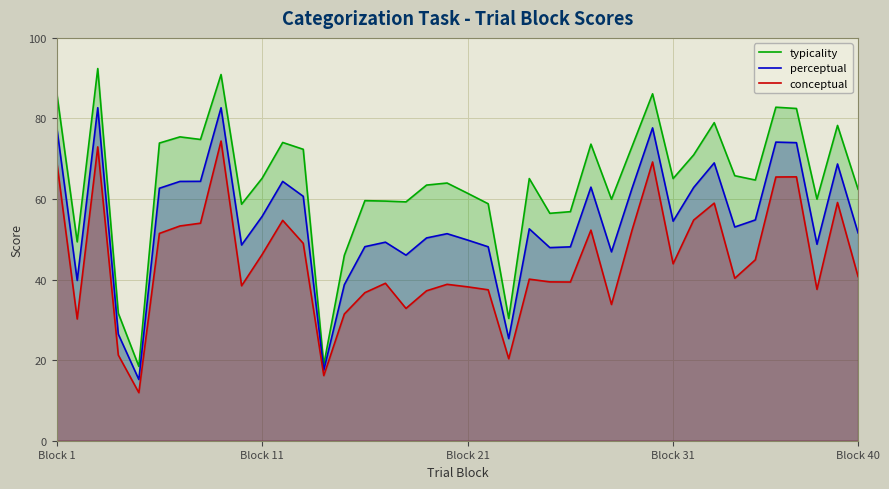

Is it true that conceptual equals 60.7 at Block 40?

False